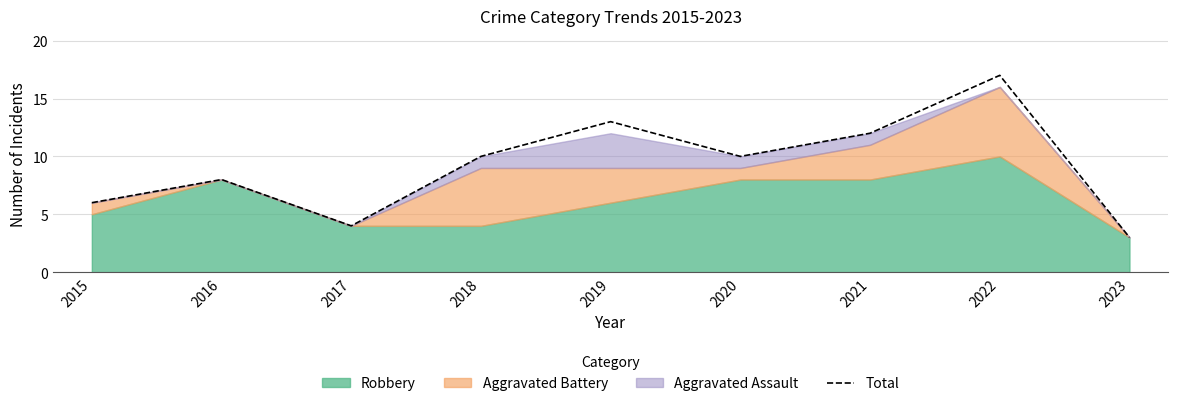

Reading right to left, extract all data points from this chart.

3	17	12	10	13	10	4	8	6